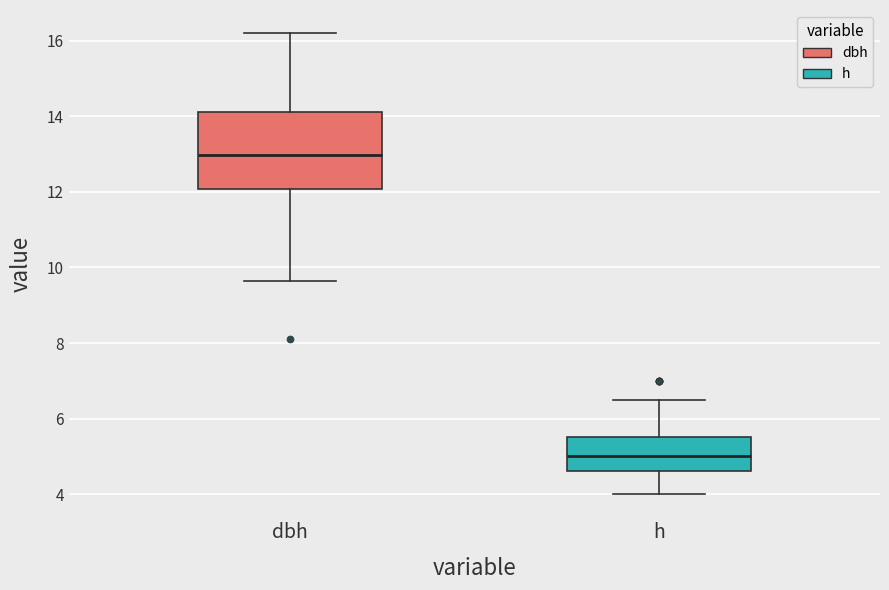

Reading left to right, transcribe this box plot: for each box, give where its median line is, the range the box spans, and where its two whiskers end, as read against the y-axis. The values are not printed on the chart, so give them approximately, as read against the axis.

dbh: median 13.0, box 12.0 to 14.2, whiskers 9.6 to 16.2
h: median 5.0, box 4.6 to 5.6, whiskers 4.0 to 6.6